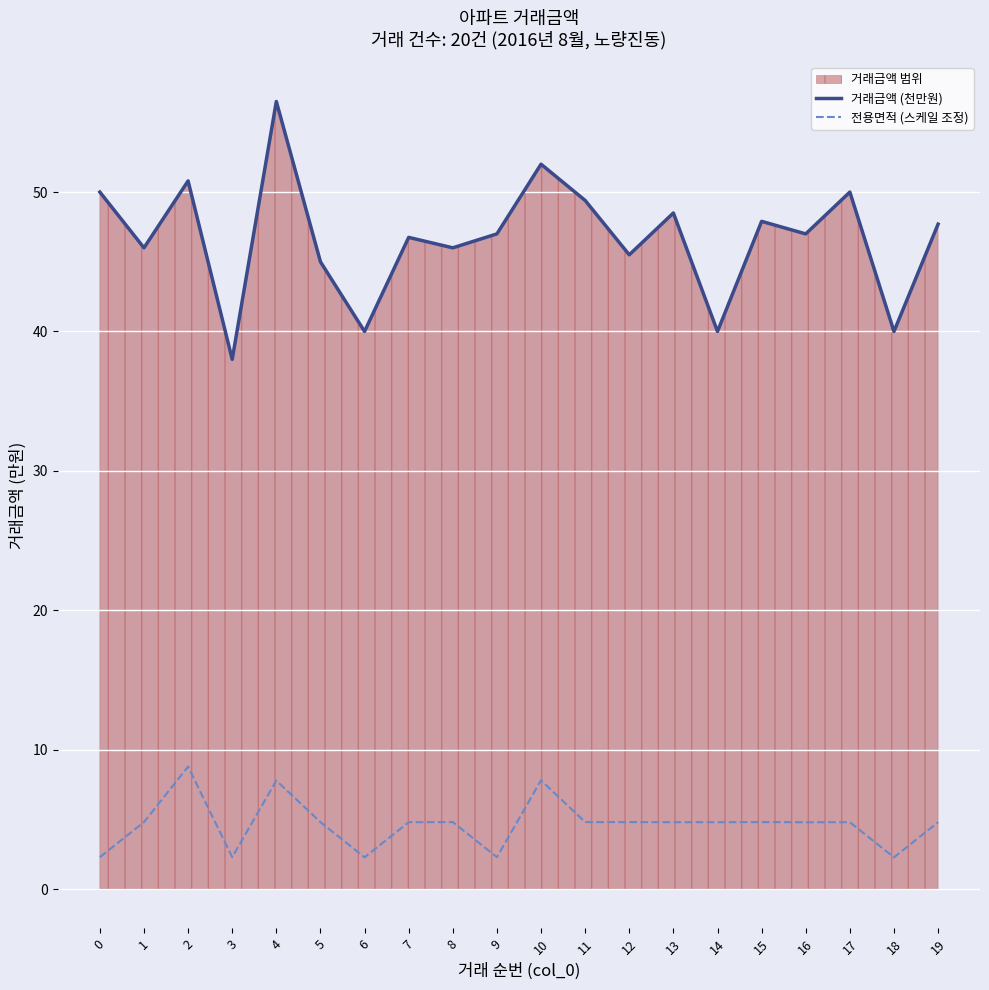

Between 11 and 13, which is larger?

11